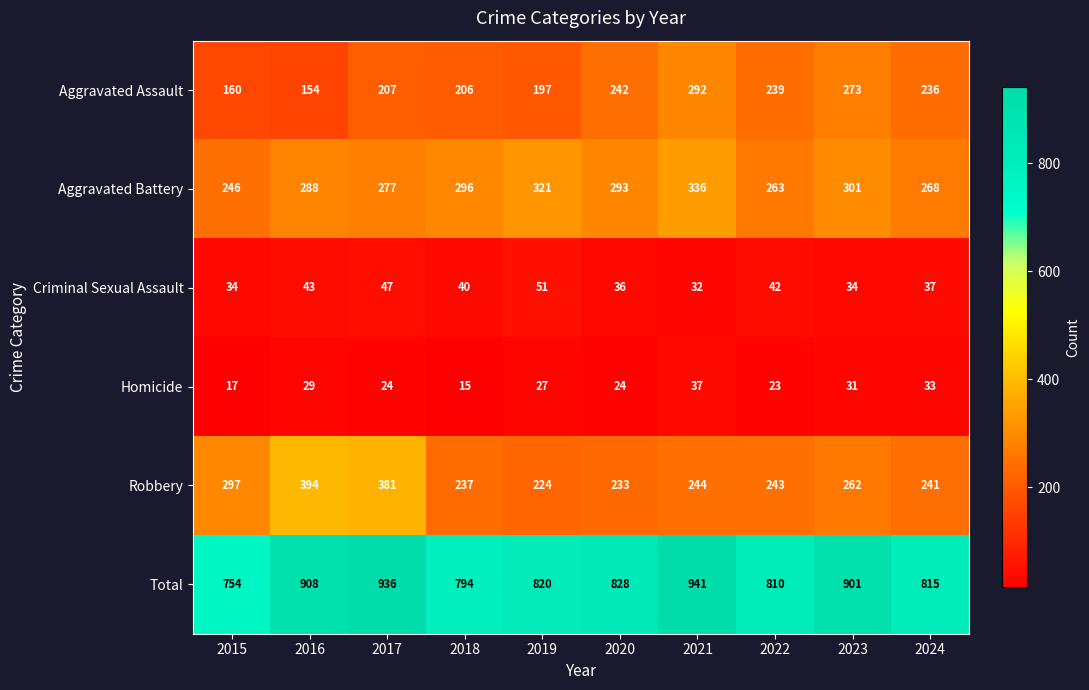

Which series changed the most between 2021 and 2022?

Total